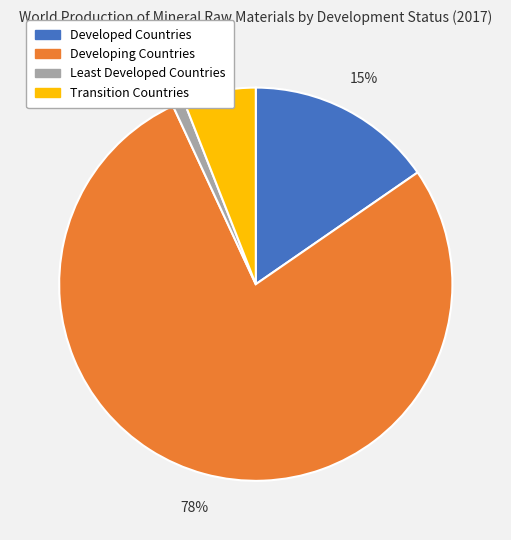

Which category has the biggest portion of the pie?

Developing Countries